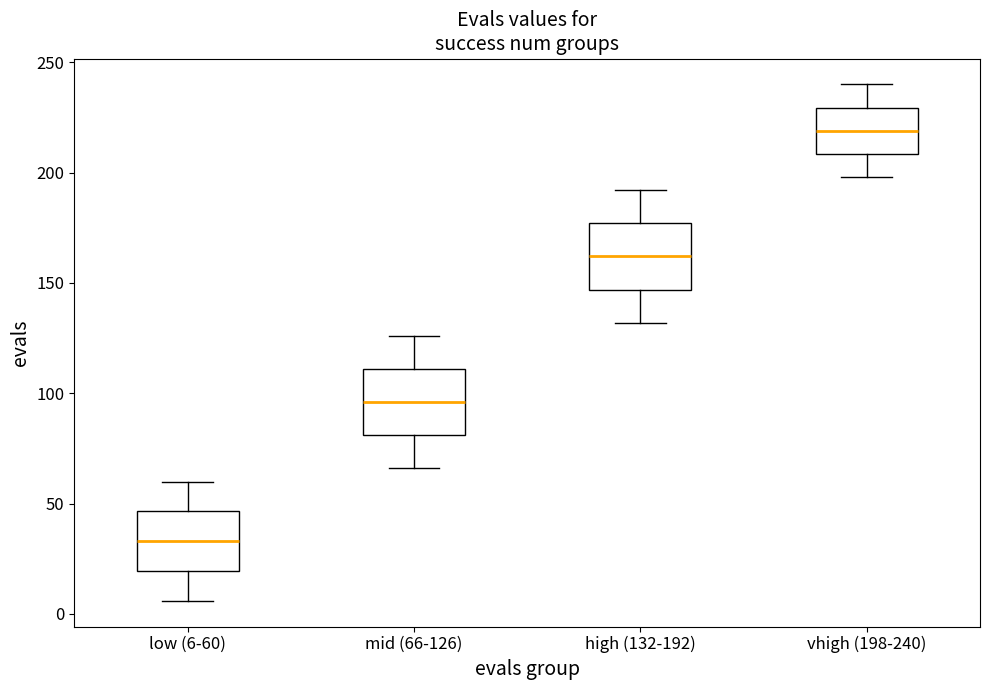

Reading left to right, transcribe this box plot: for each box, give where its median line is, the range the box spans, and where its two whiskers end, as read against the y-axis. The values are not printed on the chart, so give them approximately, as read against the axis.

low (6-60): median 35, box 20 to 45, whiskers 5 to 60
mid (66-126): median 95, box 80 to 110, whiskers 65 to 125
high (132-192): median 160, box 145 to 175, whiskers 130 to 190
vhigh (198-240): median 220, box 210 to 230, whiskers 200 to 240